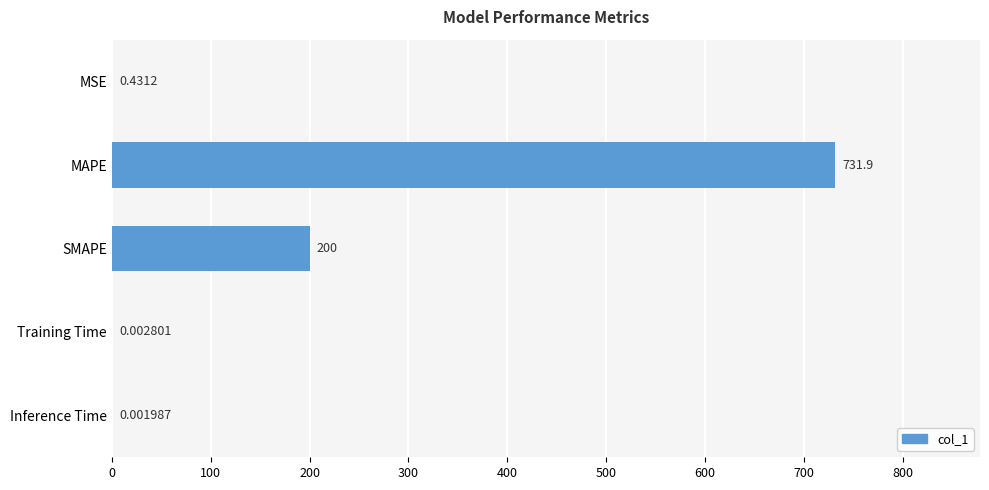

At which label is the value closest to 365?

SMAPE